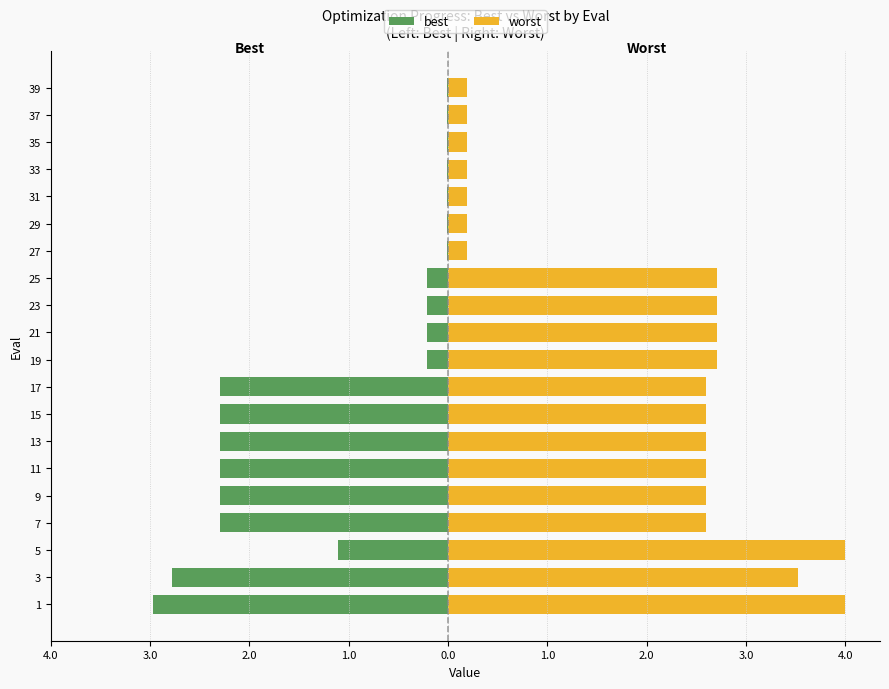

At how many categories does at least one series exceed 3?

3